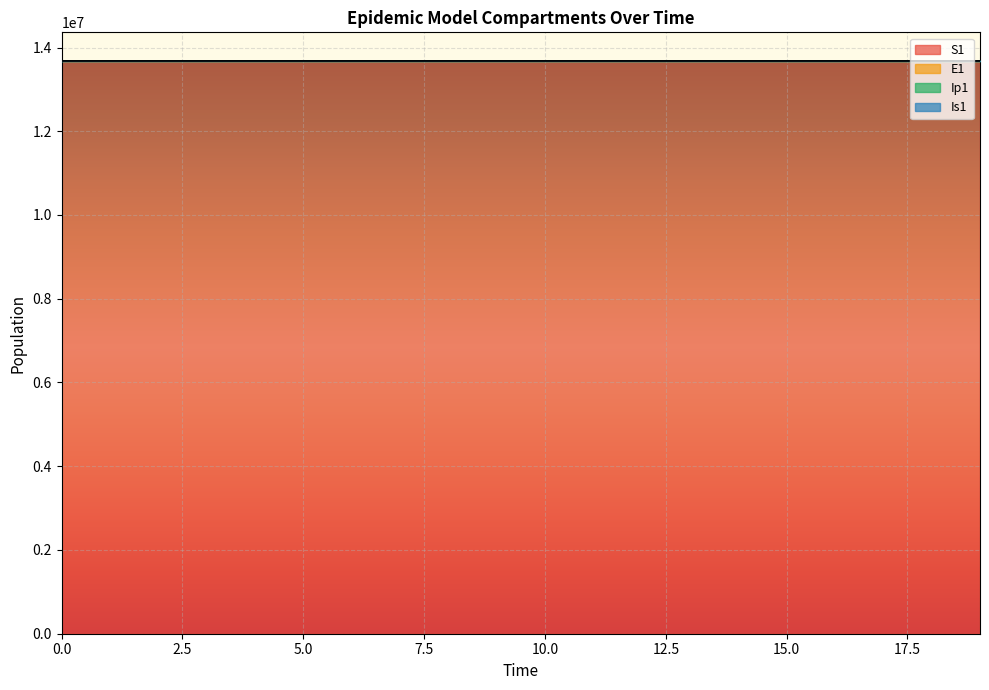

Reading left to right, list all the values displayed in this chart.

S1: 13678500.0	13678498.5	13678496.9	13678495.0	13678492.4	13678489.0	13678484.2	13678477.7	13678468.9	13678456.7	13678440.0	13678417.1	13678385.7	13678342.6	13678283.6	13678202.7	13678091.8	13677939.7	13677731.1	13677445.3
E1: 13678502.0	13678501.4	13678500.7	13678499.8	13678498.6	13678497.1	13678495.1	13678492.4	13678488.8	13678483.9	13678477.2	13678467.9	13678455.3	13678438.1	13678414.4	13678382.0	13678337.6	13678276.7	13678193.2	13678078.7
Ip1: 13678500.0	13678499.8	13678499.3	13678498.5	13678497.4	13678495.8	13678493.6	13678490.6	13678486.4	13678480.8	13678473.0	13678462.4	13678447.8	13678427.9	13678400.5	13678362.9	13678311.5	13678240.9	13678144.1	13678011.5
Is1: 13678500.0	13678499.8	13678499.4	13678498.6	13678497.6	13678496.0	13678494.0	13678491.1	13678487.2	13678481.8	13678474.4	13678464.3	13678450.4	13678431.4	13678405.3	13678369.6	13678320.6	13678253.4	13678161.3	13678035.0